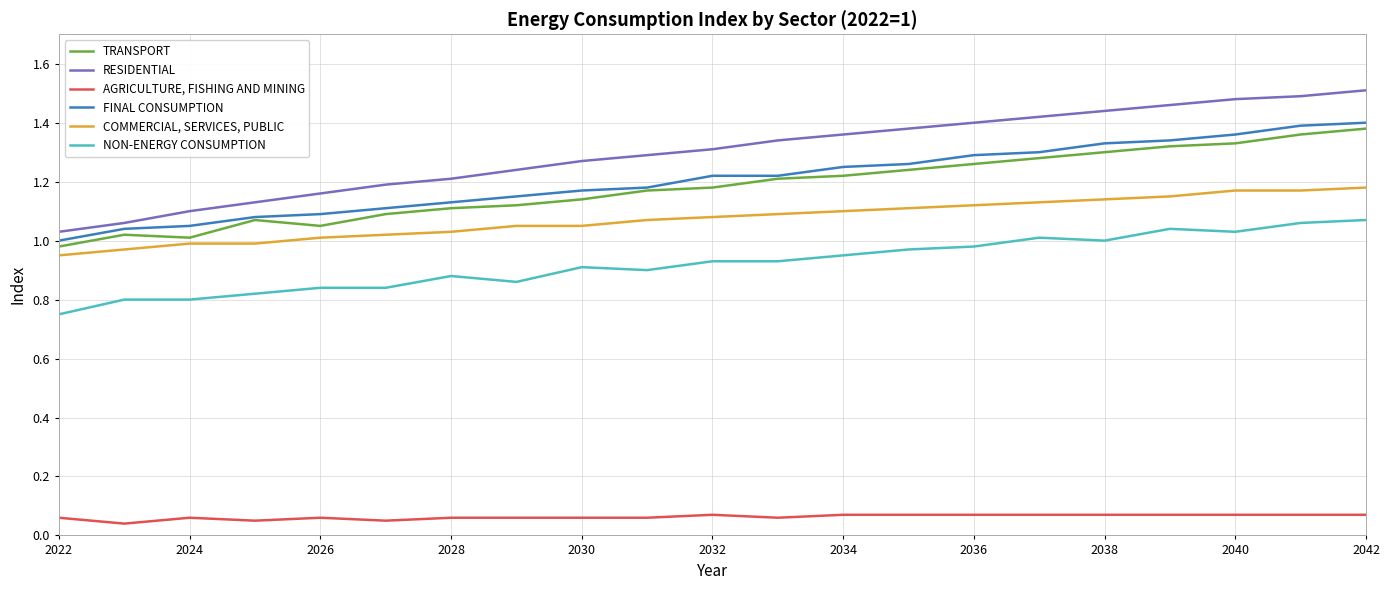

True or false: NON-ENERGY CONSUMPTION and COMMERCIAL, SERVICES, PUBLIC intersect in this chart.

False